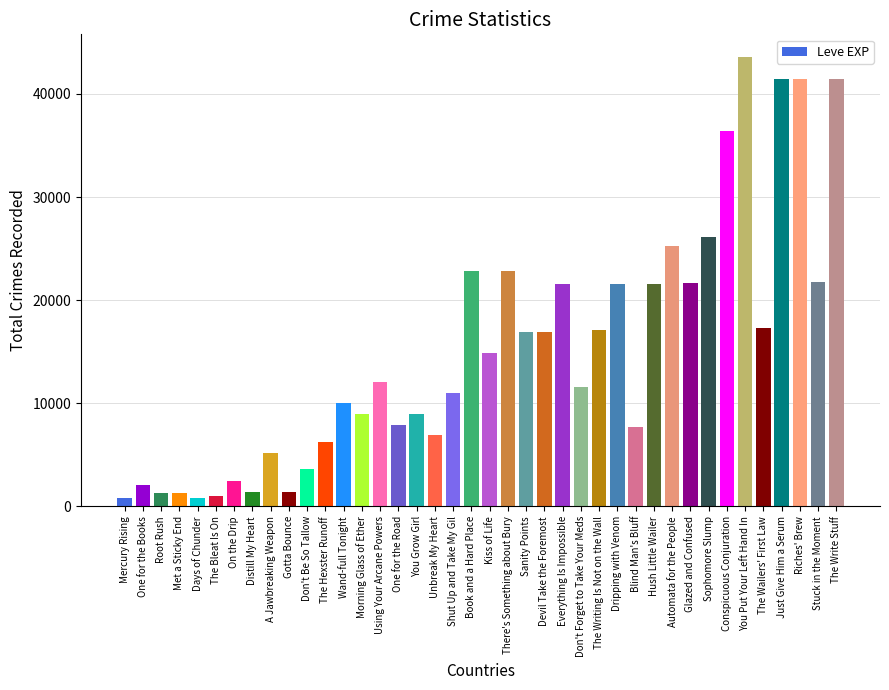

Read the value at Distill My Heart.

1420